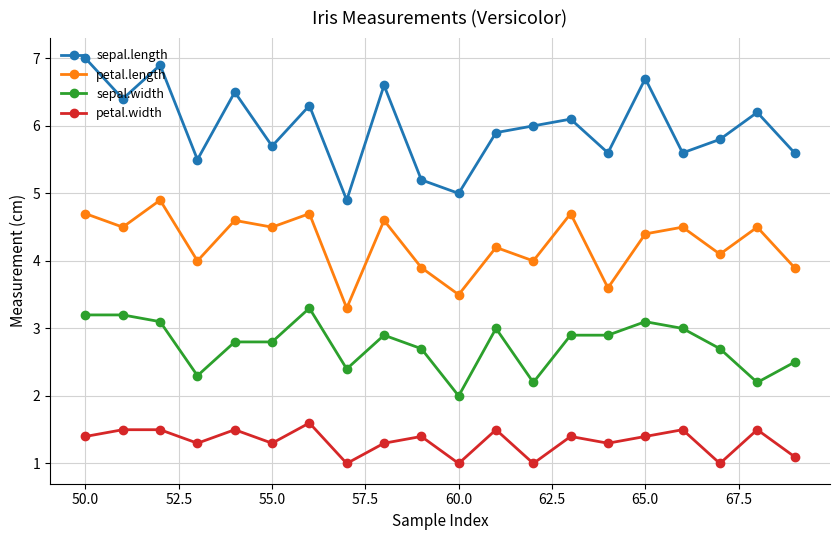

True or false: sepal.length has more than 0 interior local peaks.

True